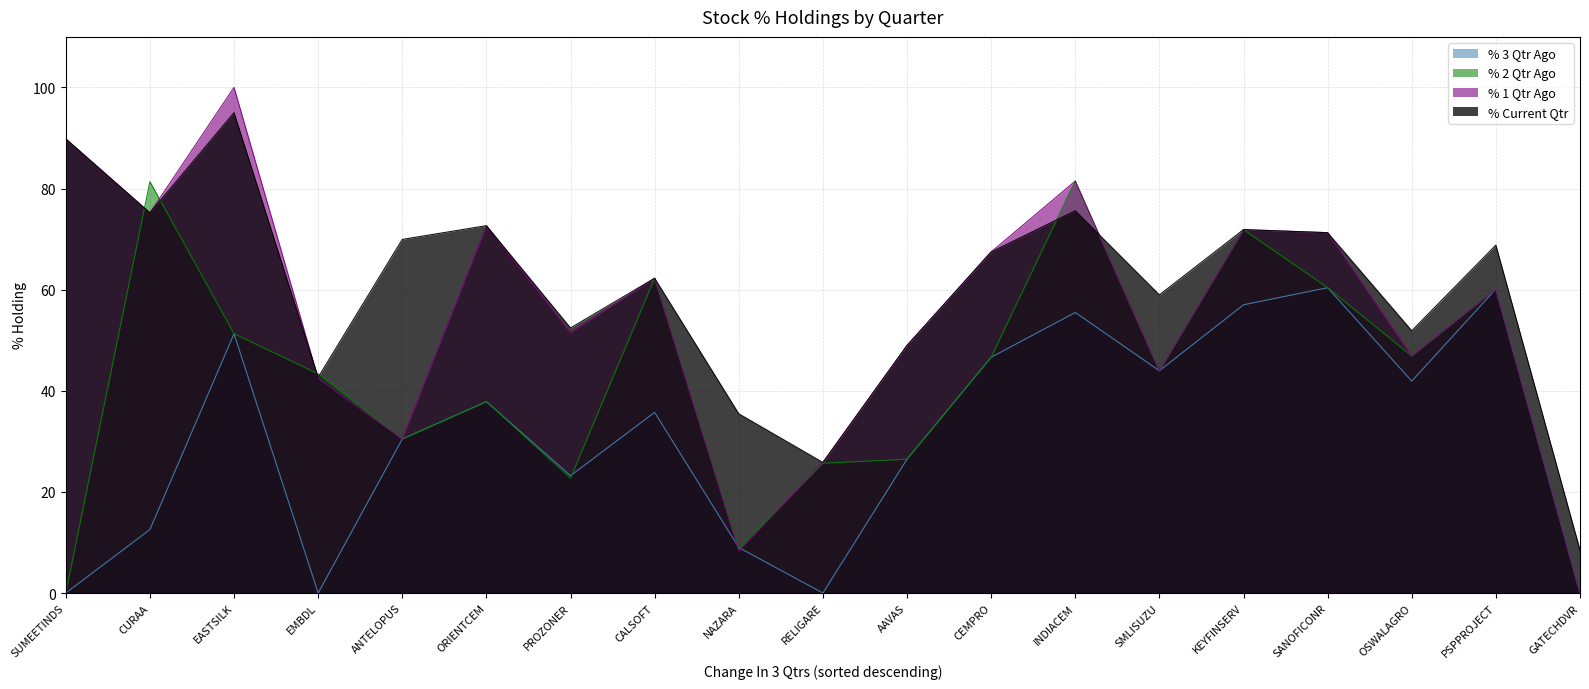

Where do % 1 Qtr Ago and % Current Qtr first cross each other?

EASTSILK and EMBDL